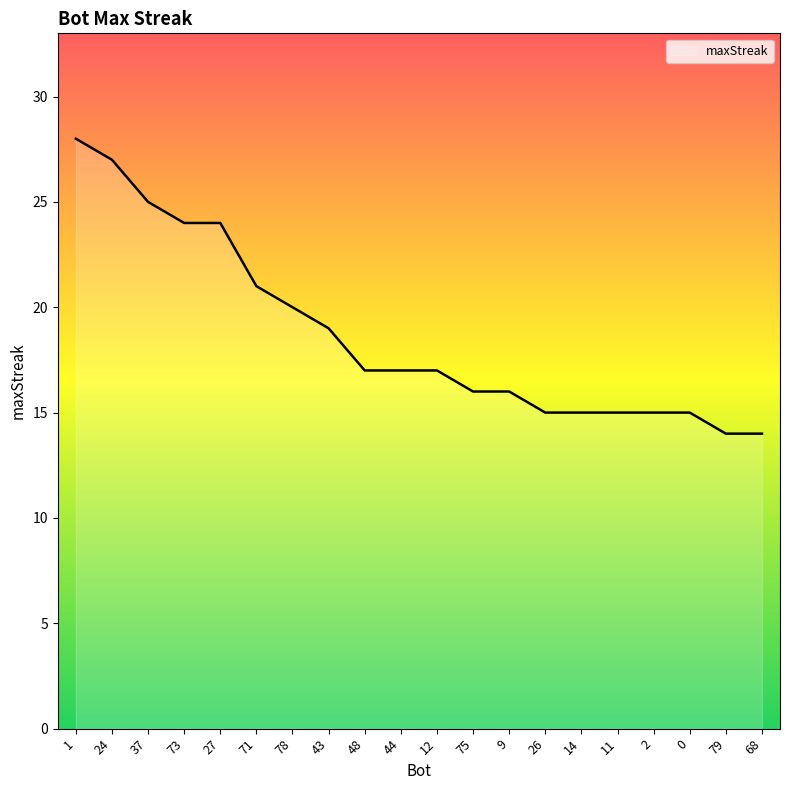

Reading left to right, what are all the values shown in this chart?

28	27	25	24	24	21	20	19	17	17	17	16	16	15	15	15	15	15	14	14